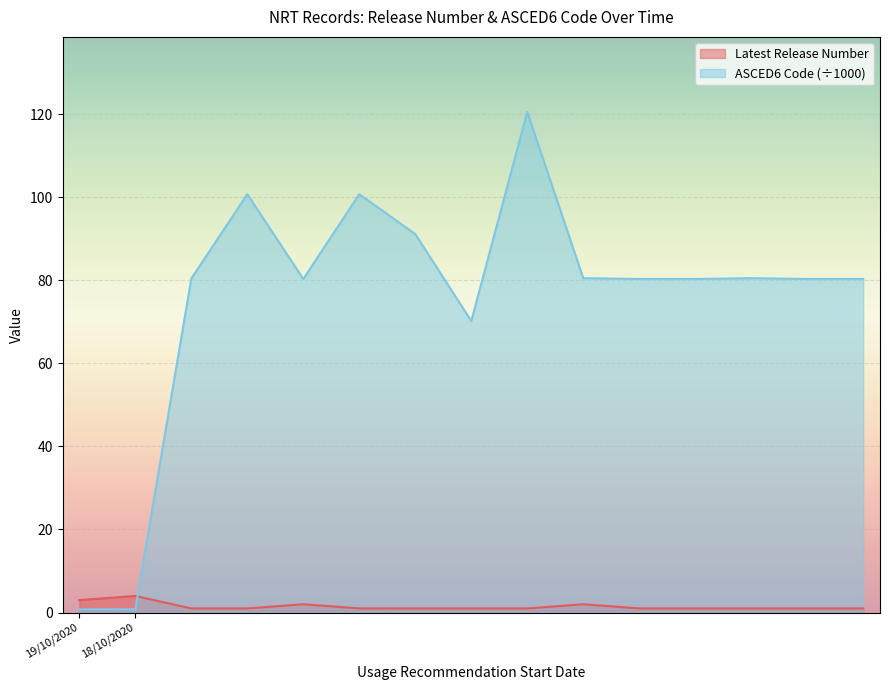

At which category does ASCED6 Code reach its first local valley?

19/10/2020